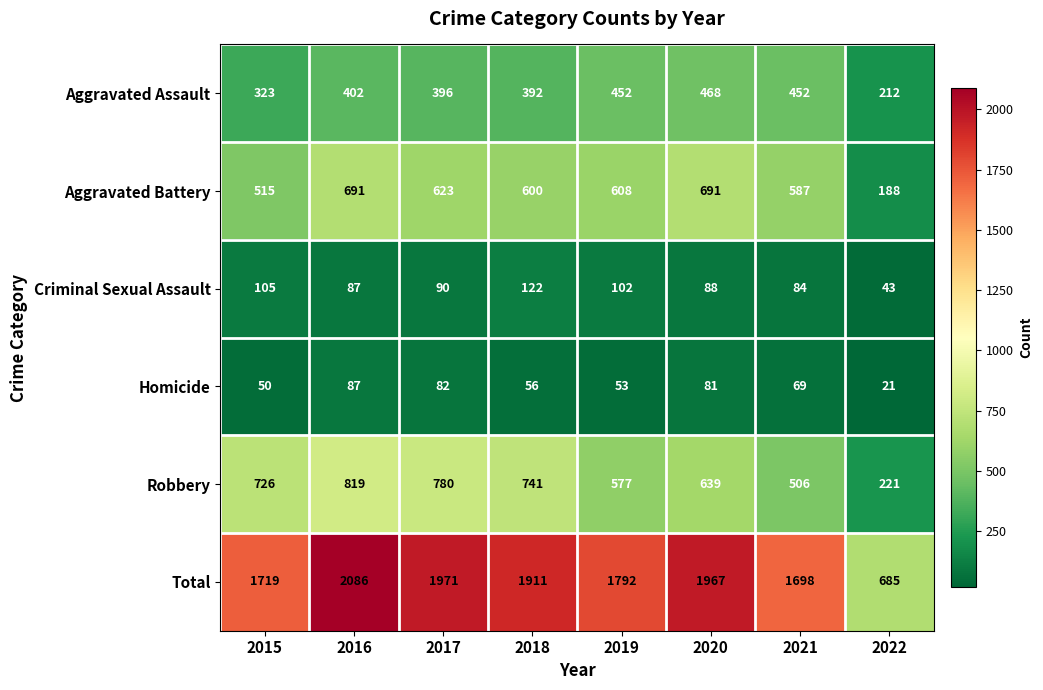

Is it true that Aggravated Assault equals 115 at 2022?

False